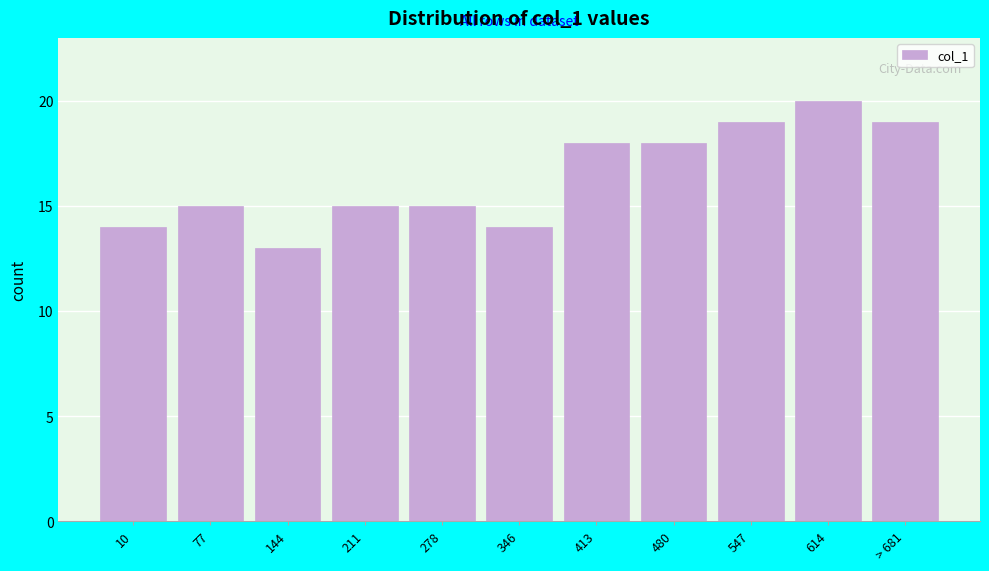

Reading right to left, list all the values displayed in this chart.

> 681=19	614=20	547=19	480=18	413=18	346=14	278=15	211=15	144=13	77=15	10=14